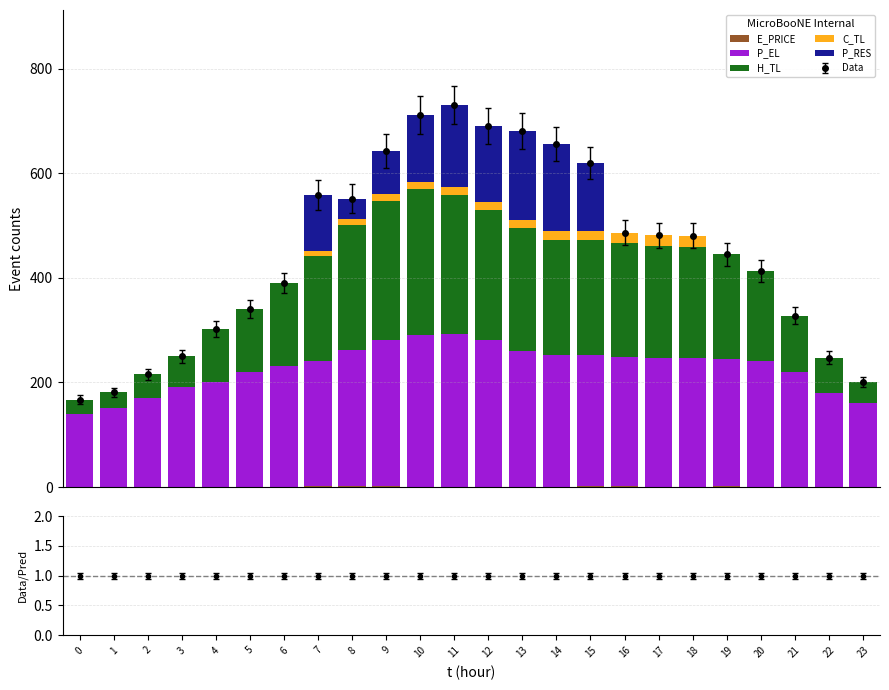

Reading left to right, what are all the values shown in this chart?

E_PRICE: 0.5	0.4	0.5	0.3	0.4	0.4	0.7	1.2	1.1	1.2	0.8	0.8	0.8	0.8	0.8	1.2	1.1	0.9	1.0	1.1	0.4	0.7	0.4	0.4
P_EL: 139.9	150.0	170.0	190.0	199.9	220.0	230.0	240.0	260.0	280.0	290.0	292.0	280.0	260.0	252.4	251.2	248.0	246.4	245.6	244.0	240.0	219.9	180.0	160.0
H_TL: 26.6	30.6	45.2	59.9	101.1	119.8	159.7	199.5	239.5	266.0	279.4	266.0	248.7	234.1	219.4	219.5	218.1	214.2	212.9	199.5	172.9	106.5	66.6	39.9
C_TL: 0.0	0.0	0.0	0.0	0.0	0.0	0.0	10.0	11.0	12.0	13.0	14.0	15.0	16.0	17.1	17.9	19.1	20.0	21.0	0.0	0.0	0.0	0.0	0.0
P_RES: 0.0	0.0	0.0	0.0	0.0	0.0	0.0	107.5	39.7	83.3	128.1	156.7	145.6	169.9	165.5	129.8	0.0	0.0	0.0	0.0	0.0	0.0	0.0	0.0